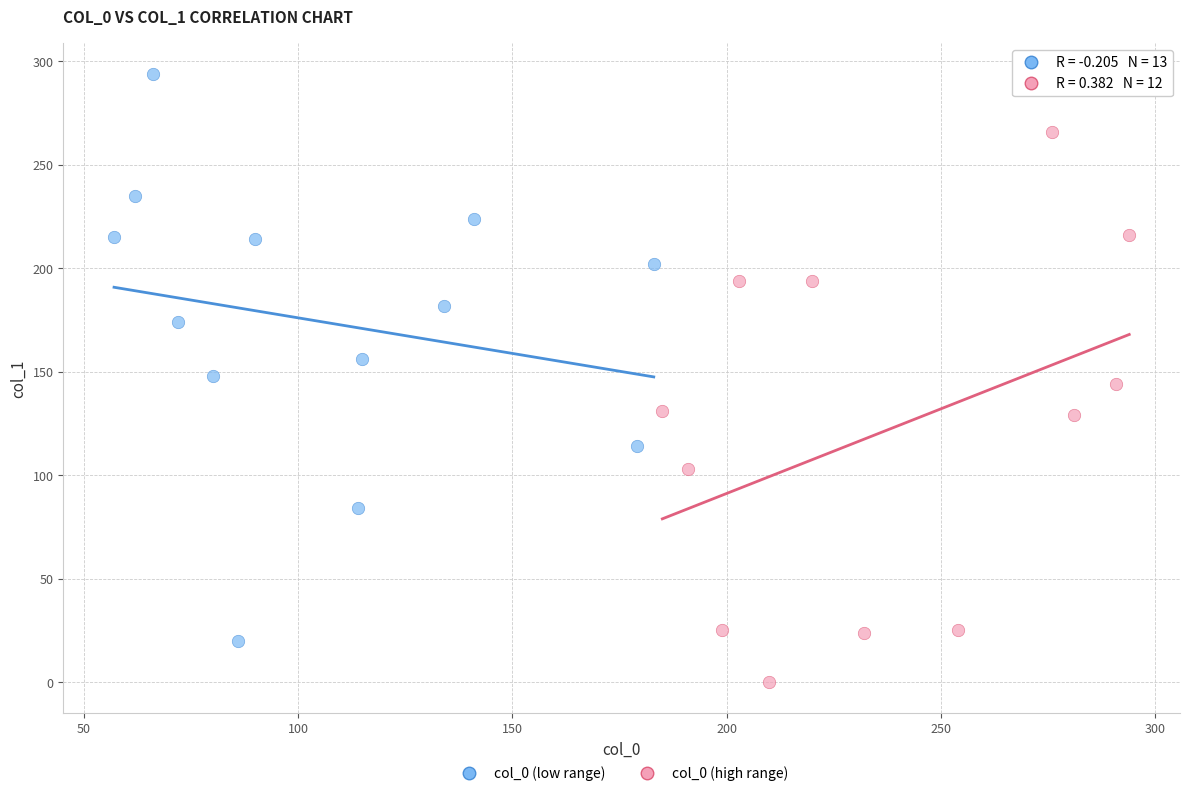

Which series has the largest Y range (max minus min)?

col_0 (low range)